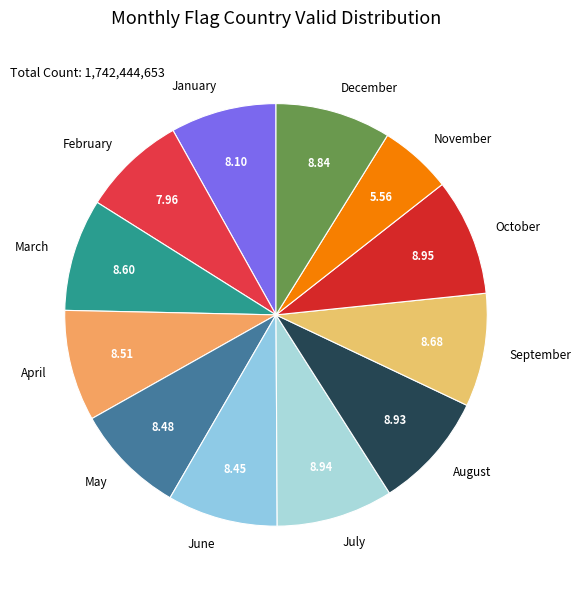

True or false: April accounts for 1% of the total.

False